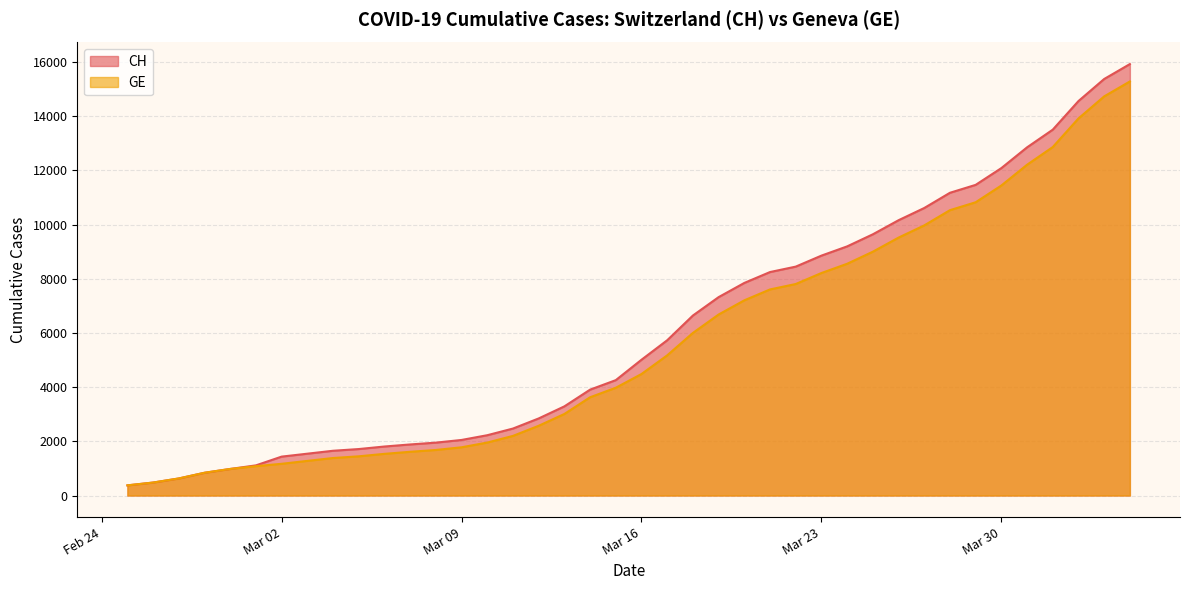

True or false: GE has more than 2 interior local peaks.

False